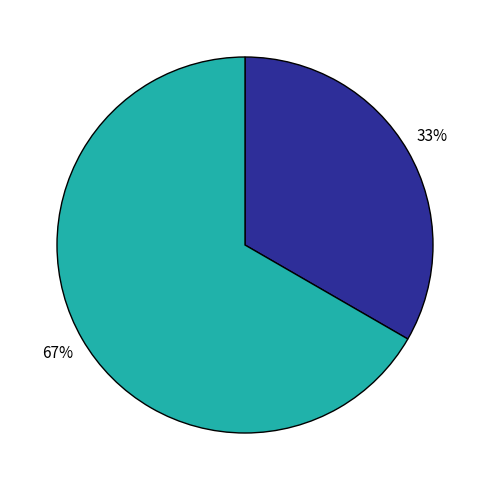

To the nearest percent, what is the average slice percentage?

50%